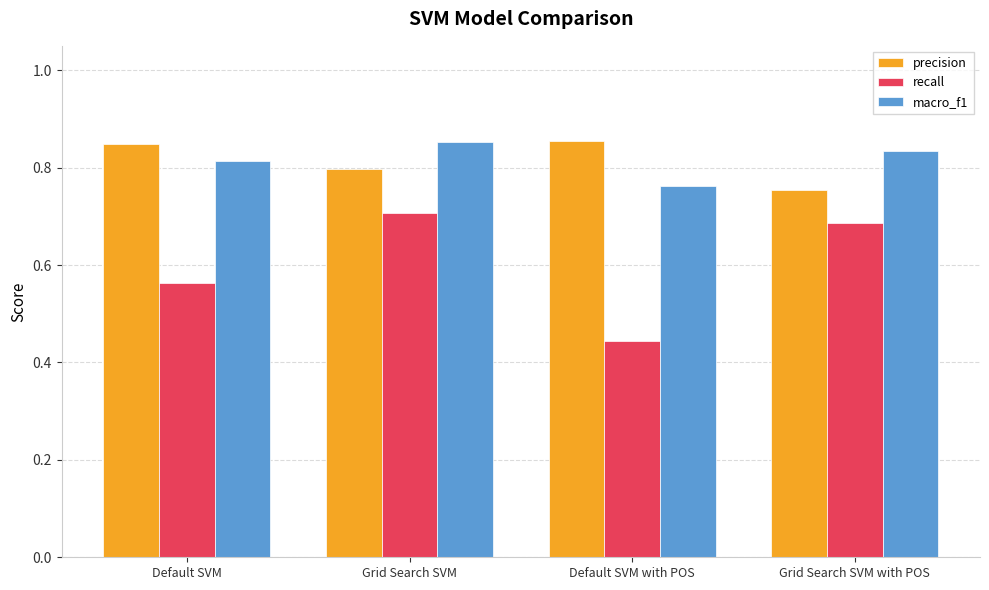

What is the difference between the maximum and minimum values in the recall series?

0.3